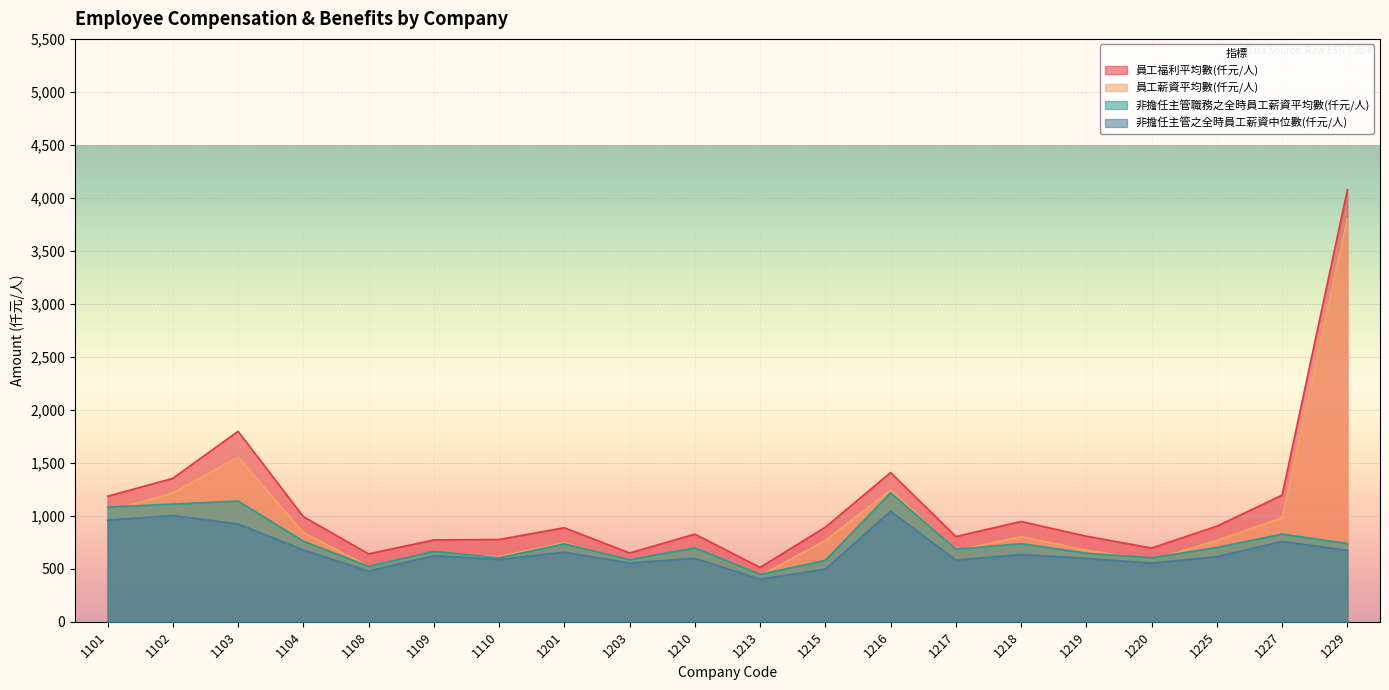

True or false: 員工福利平均數(仟元/人) and 非擔任主管職務之全時員工薪資平均數(仟元/人) cross at least once.

False